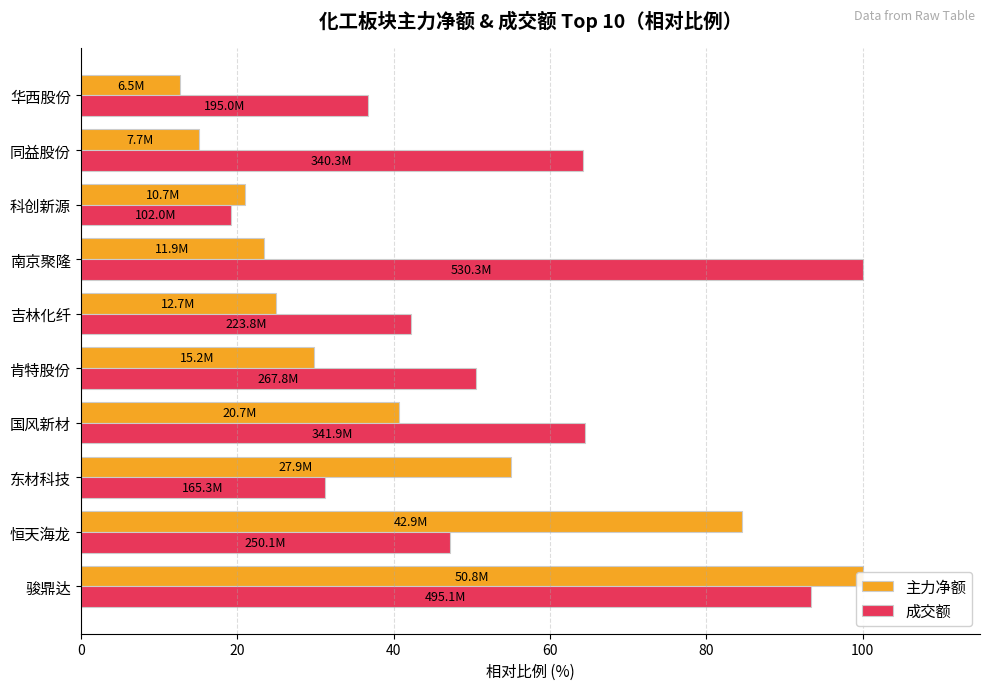

At 东材科技, list the series in order from smallest to largest.

成交额, 主力净额